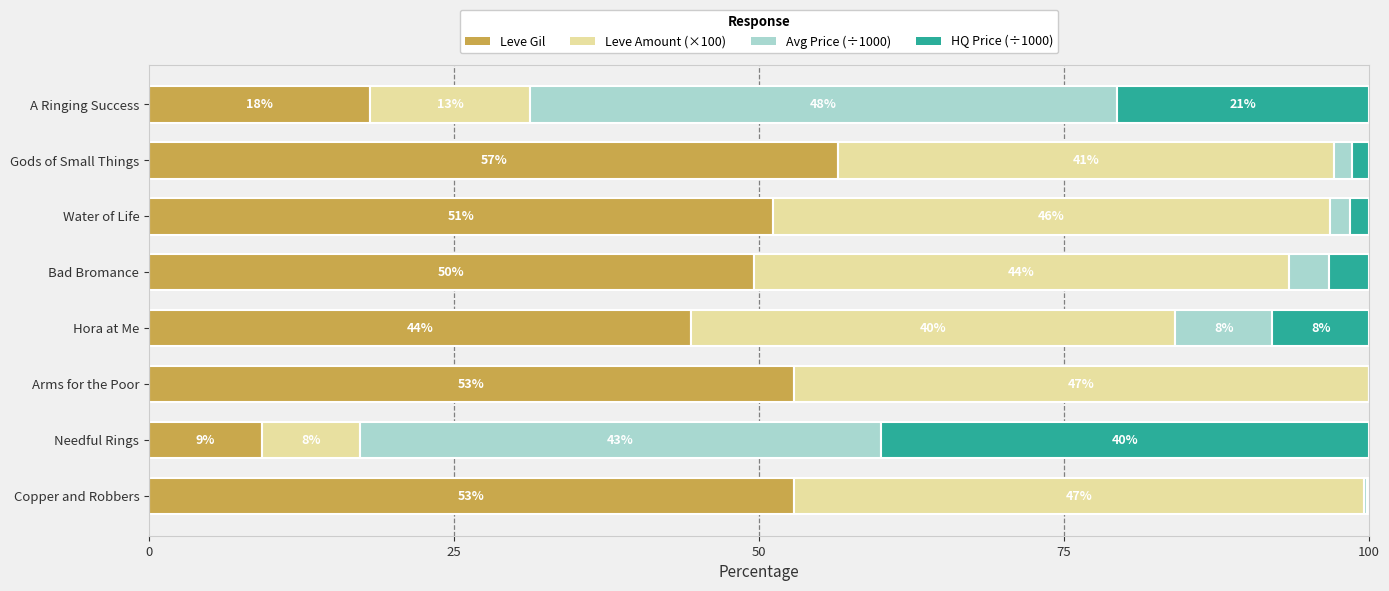

Which category has the highest value in the Leve Gil series?

Gods of Small Things